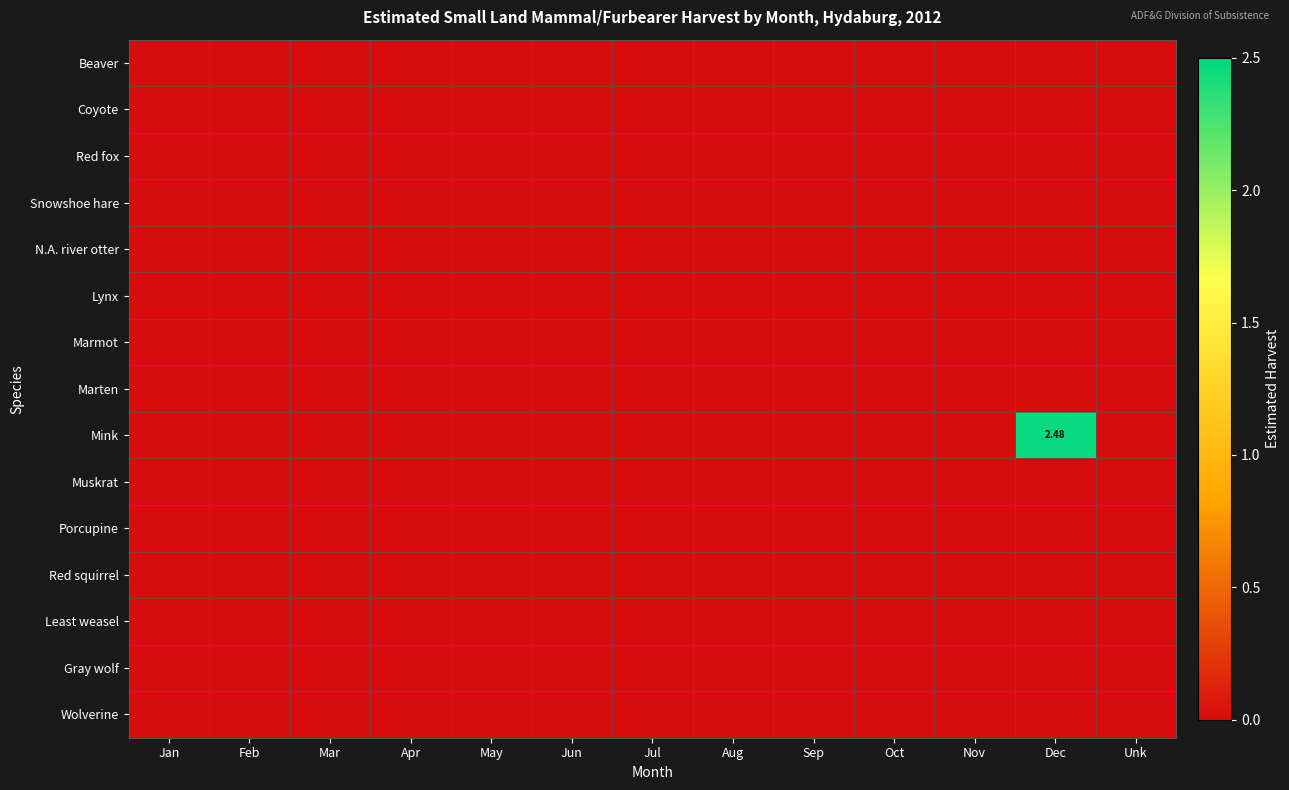

List the labels in order of Lynx value, largest first.

Jan, Feb, Mar, Apr, May, Jun, Jul, Aug, Sep, Oct, Nov, Dec, Unk